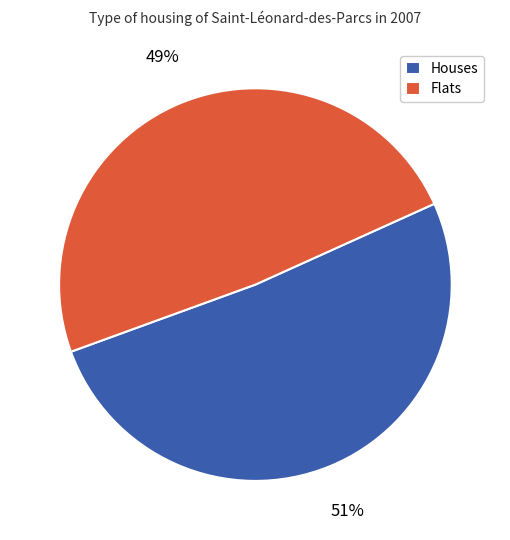

Which has a higher value, Flats or Houses?

Houses